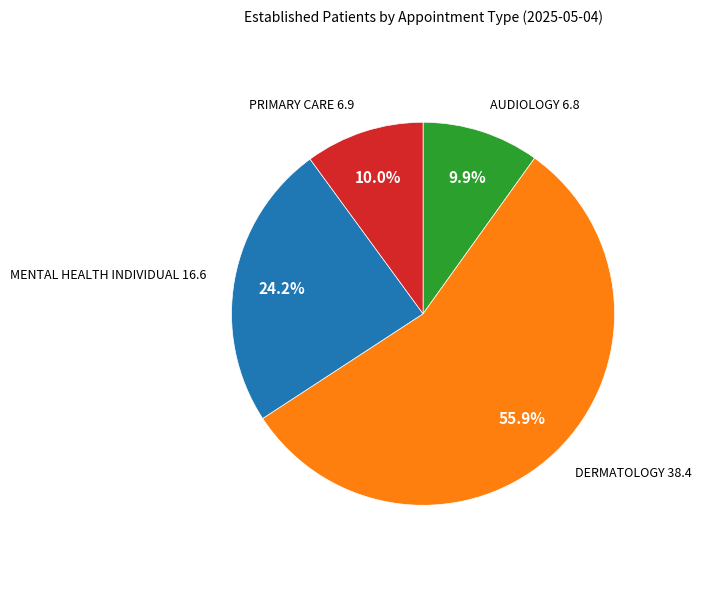

To the nearest percent, what is the average slice percentage?

25%